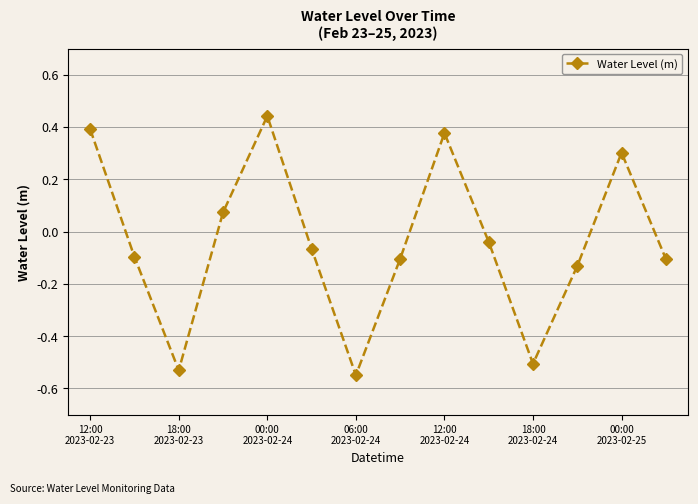

How many interior local peaks (higher than both neighbors) does the data have?

3